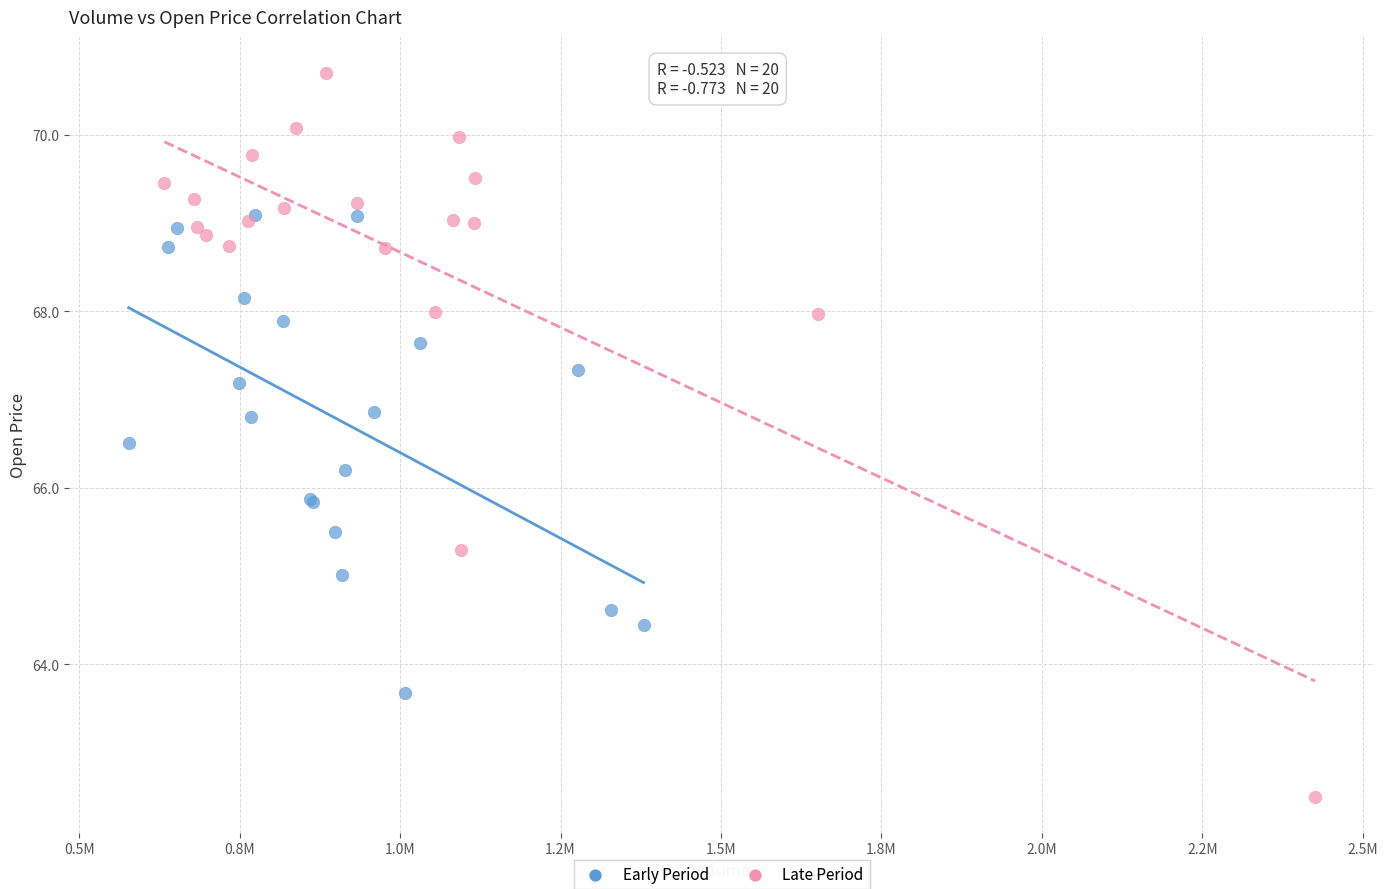

Which series contains the lowest Y value?

Late Period